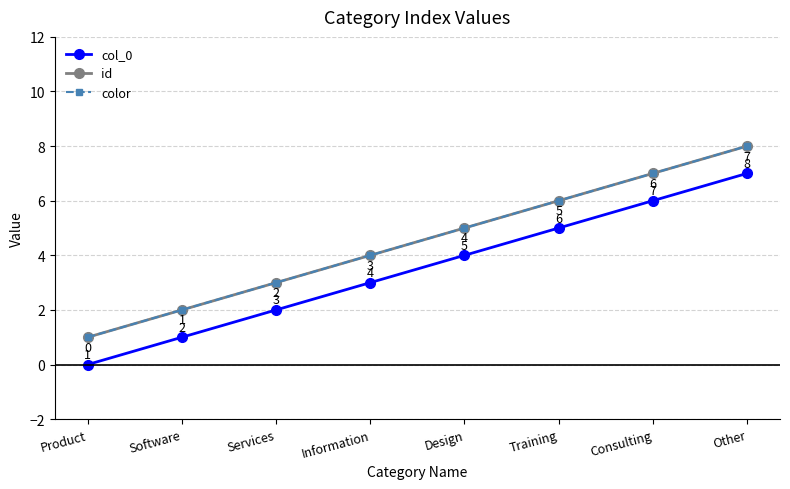

Which series changed the most between Information and Other?

col_0